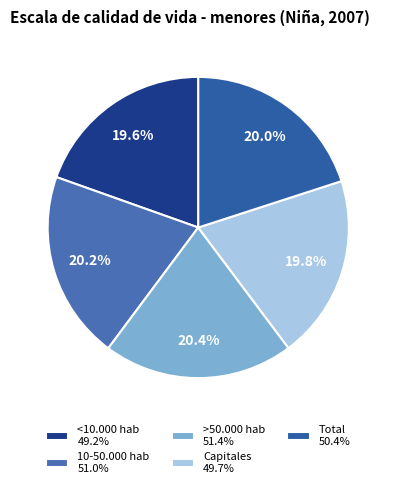

Is >50.000 hab the majority of the pie?

No